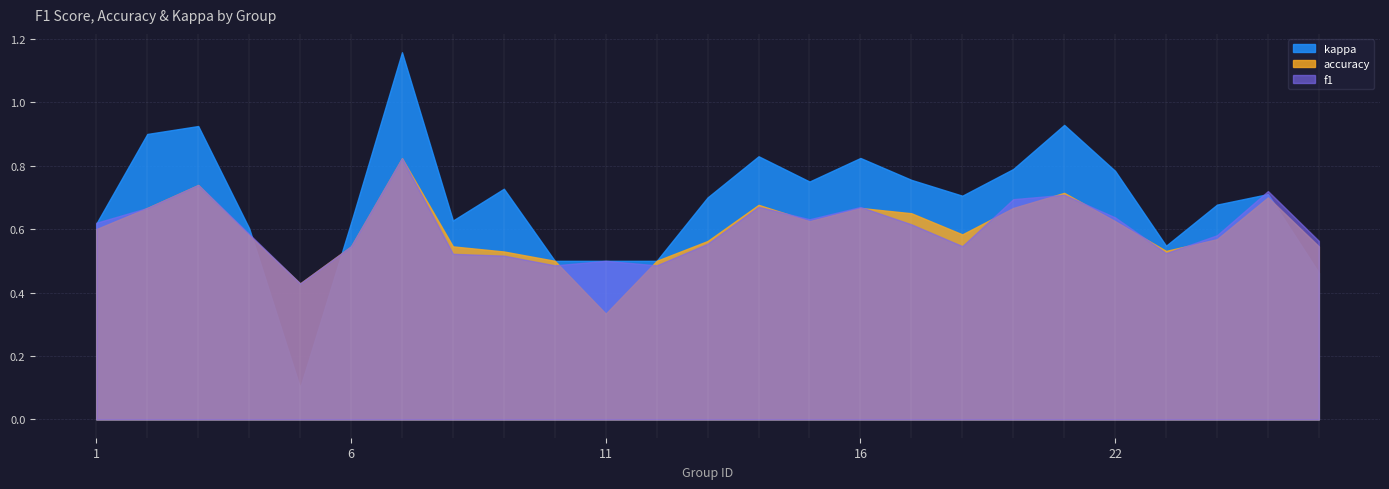

Where is accuracy nearest to the value 0?

11